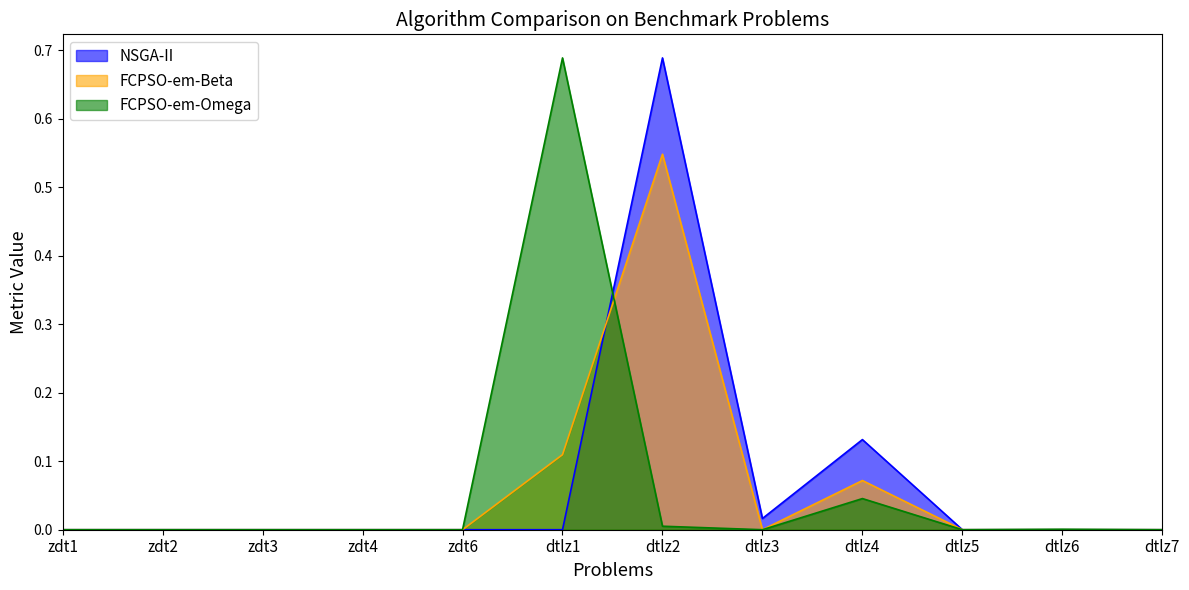

At how many categories does at least one series exceed 0?

11